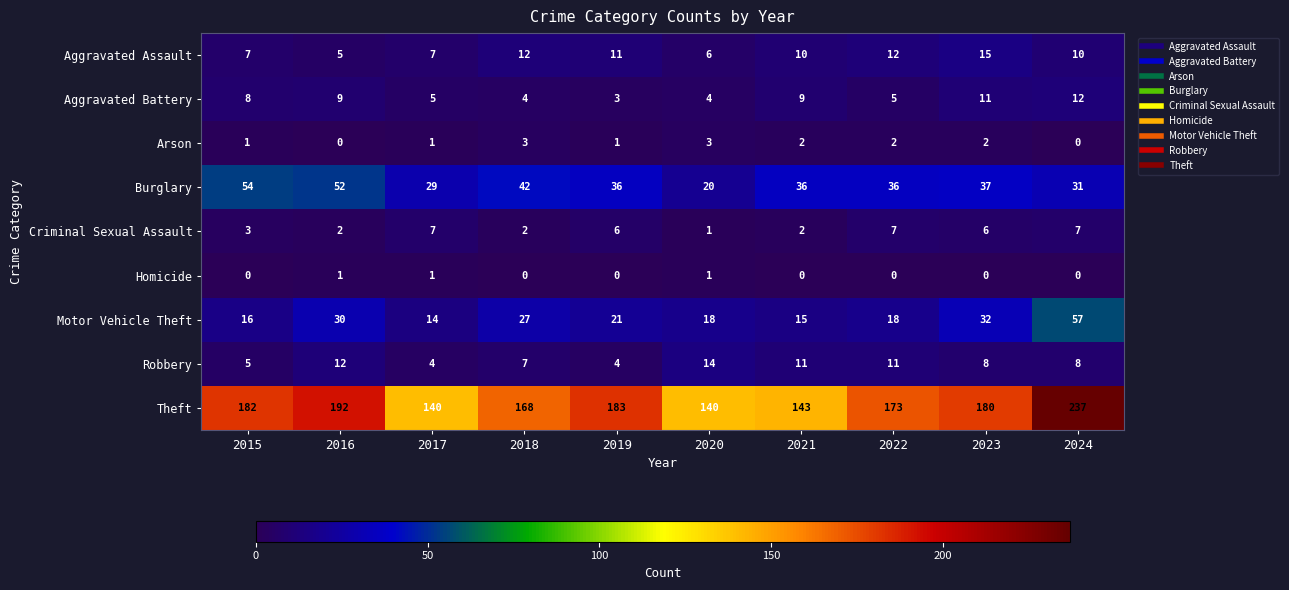

At how many categories does at least one series exceed 37?

10